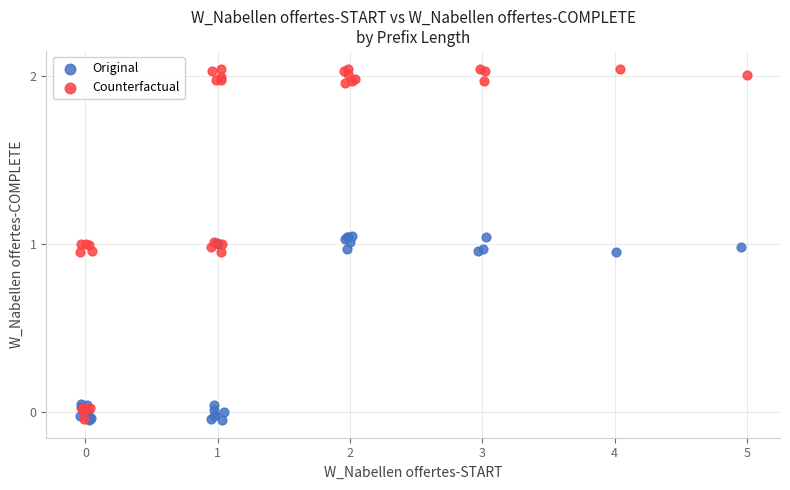

Which series has the largest Y range (max minus min)?

Counterfactual